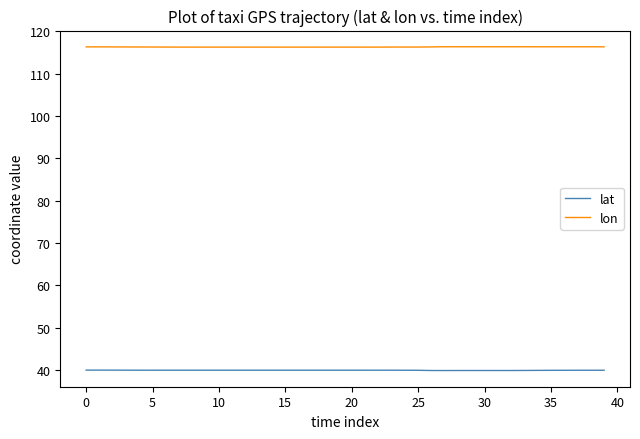

True or false: lon and lat cross at least once.

False